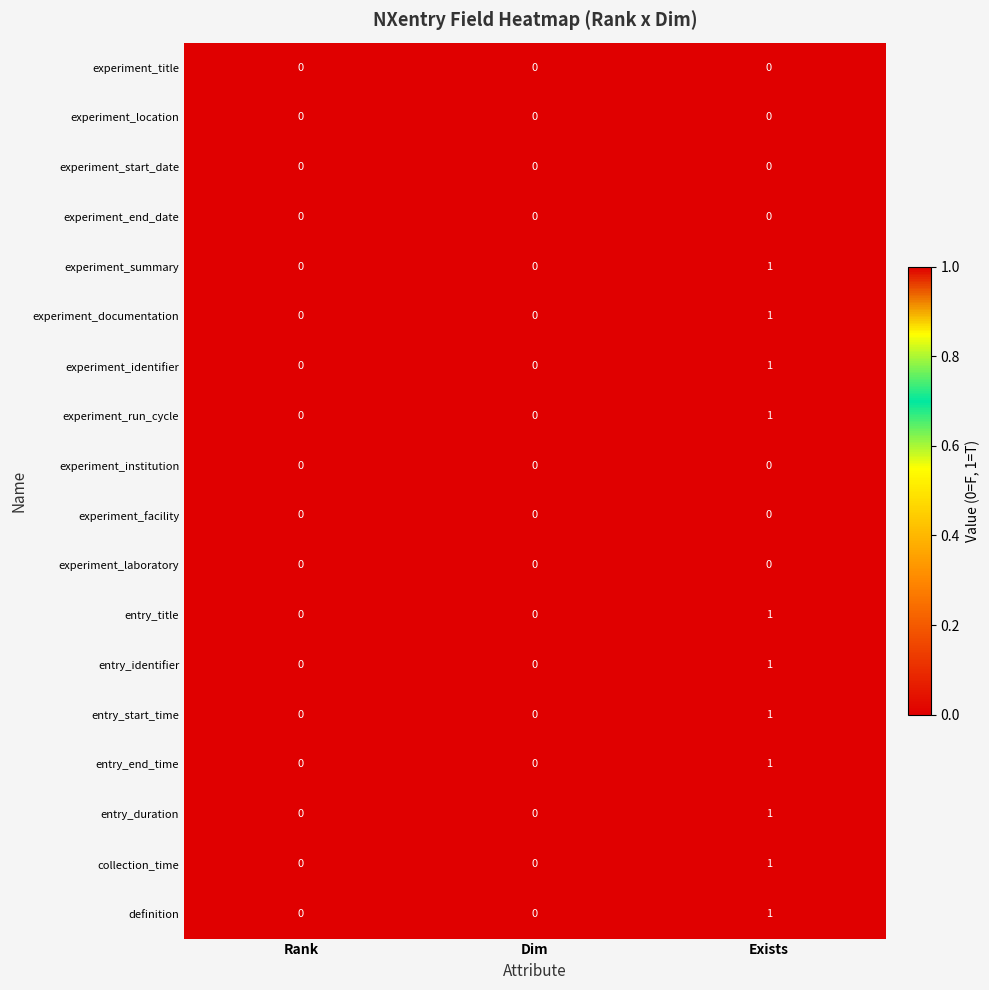

The experiment_institution series shows 0 at Rank. True or false?

True